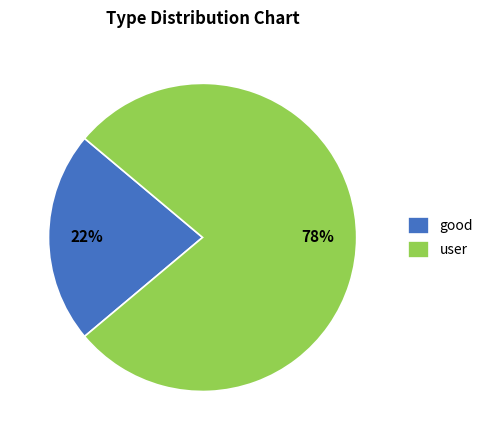

How many segments does this pie chart have?

2